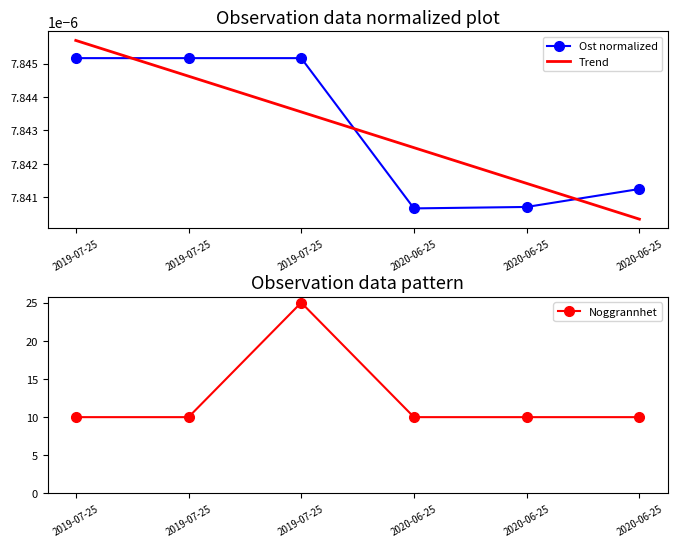

Count the Trend values in the range 0 to 1.

6